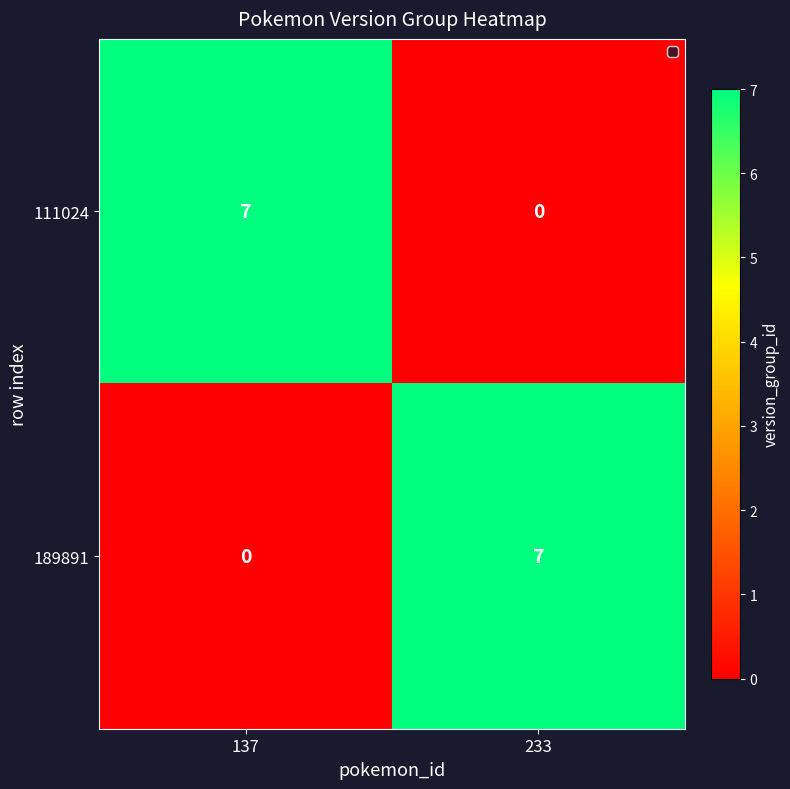

How many categories are shown in the chart?

2